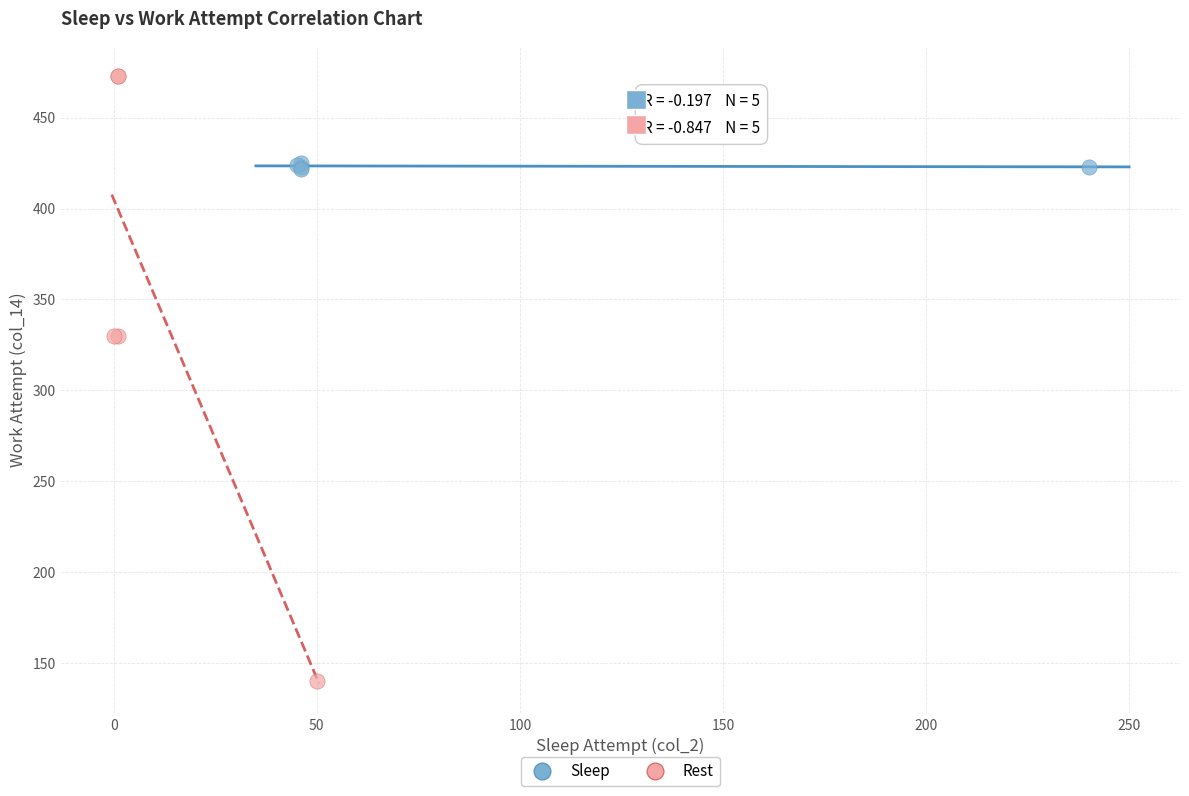

Which series contains the highest Y value?

Rest